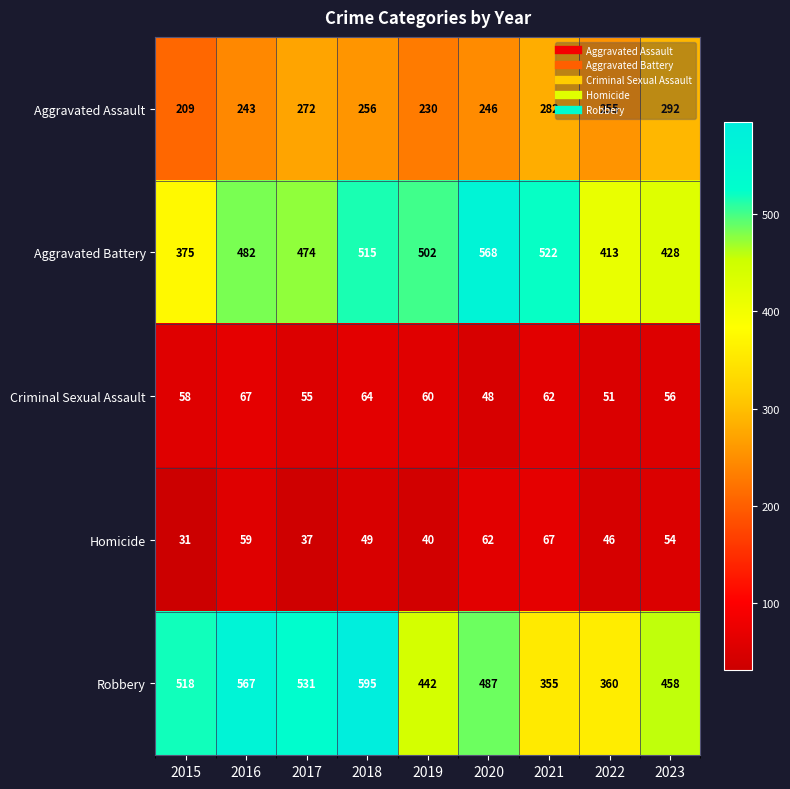

At how many categories does at least one series exceed 247?

9